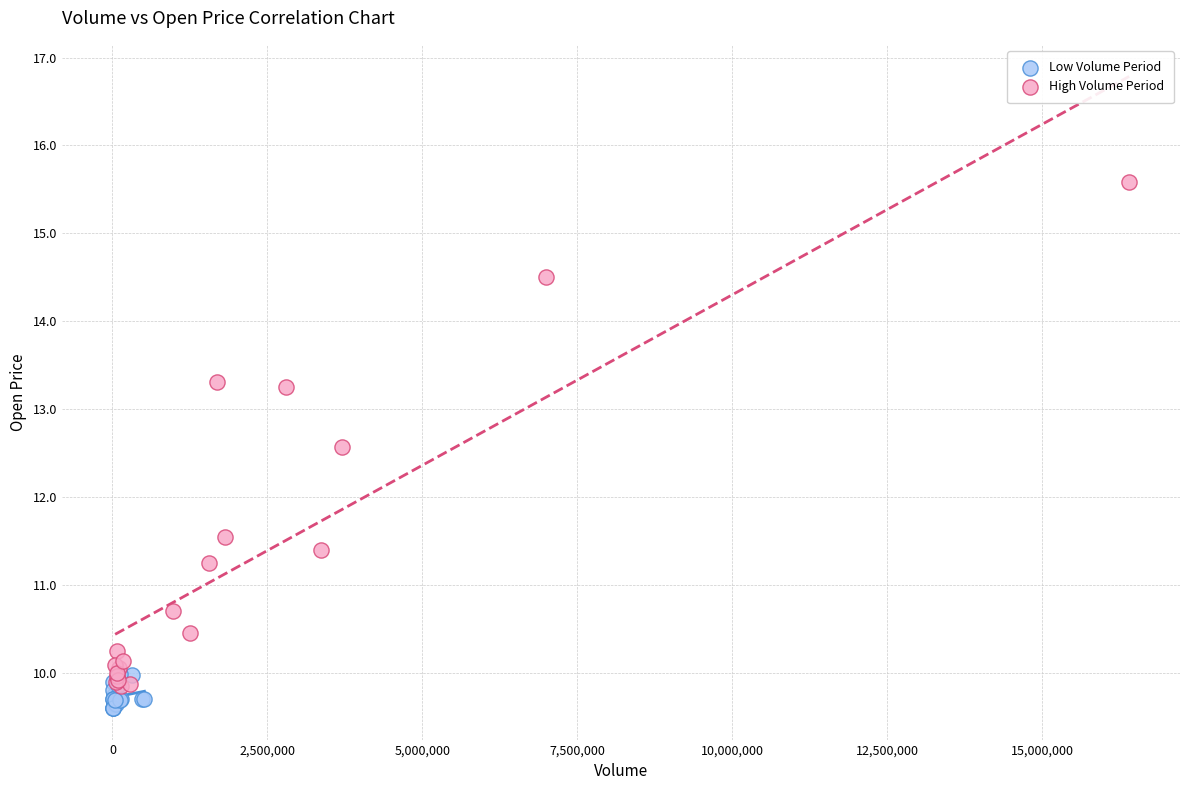

Which series has the widest spread of Y values?

High Volume Period